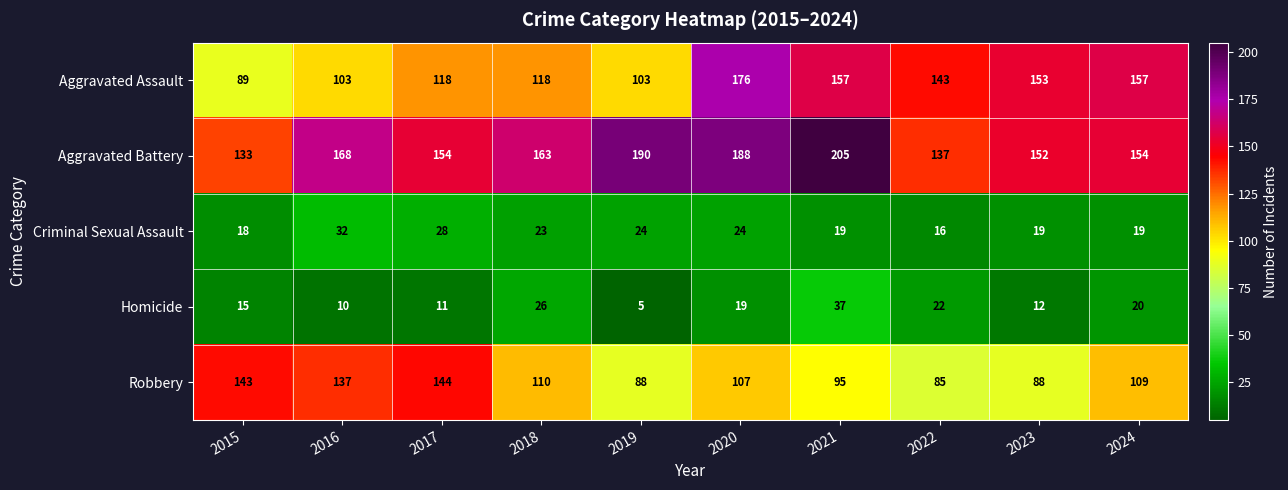

What is the difference between the second highest and second lowest values in the Aggravated Assault series?

54